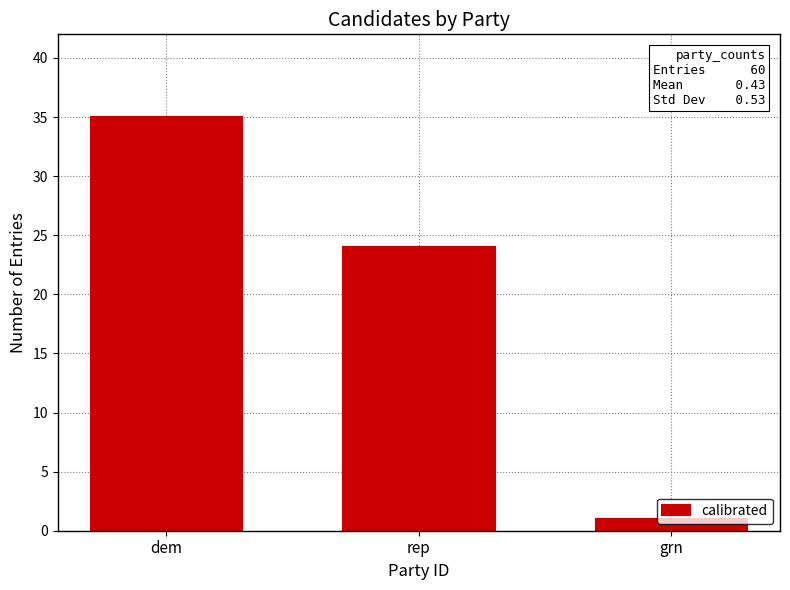

True or false: the data shows 10 at rep.

False